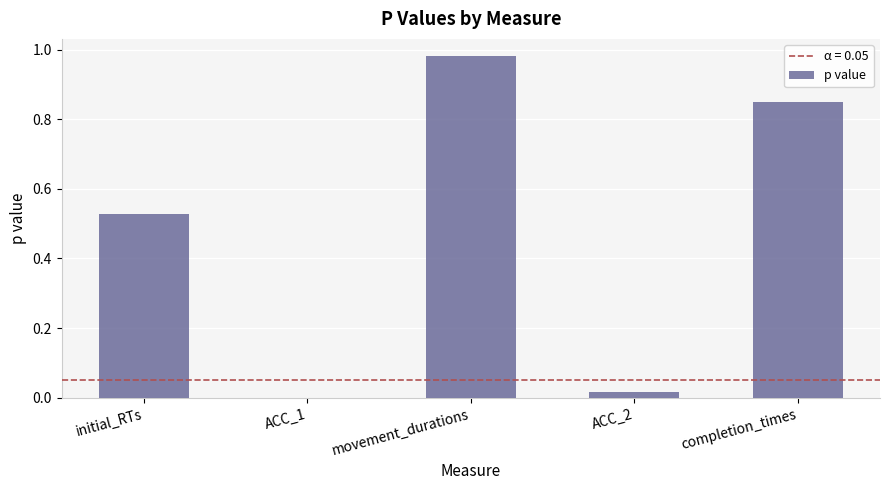

At which label is the value closest to 0?

ACC_1